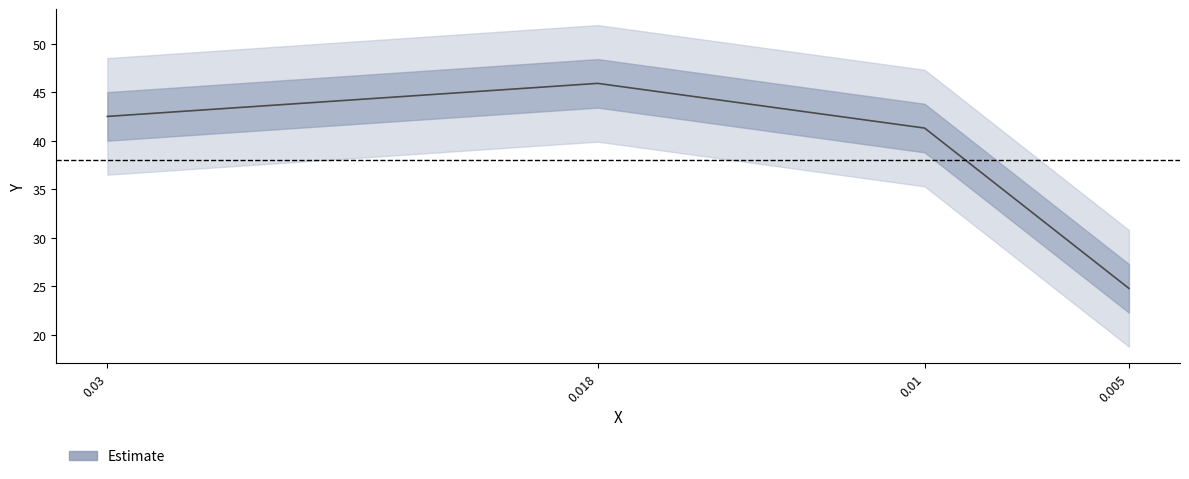

Rank the categories by value from lowest to highest.

0.005, 0.01, 0.03, 0.018